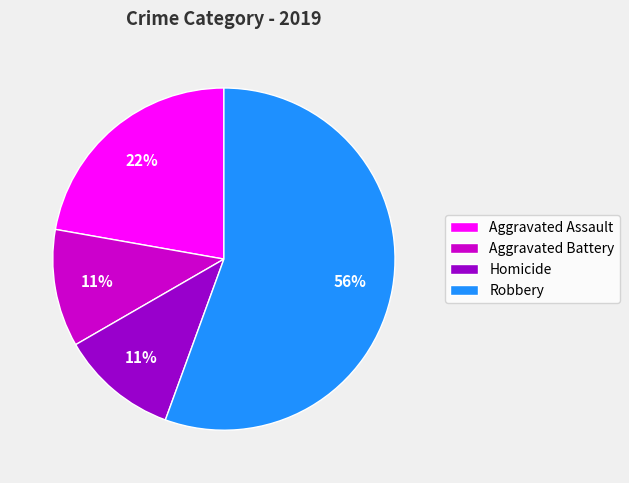

How many segments does this pie chart have?

4